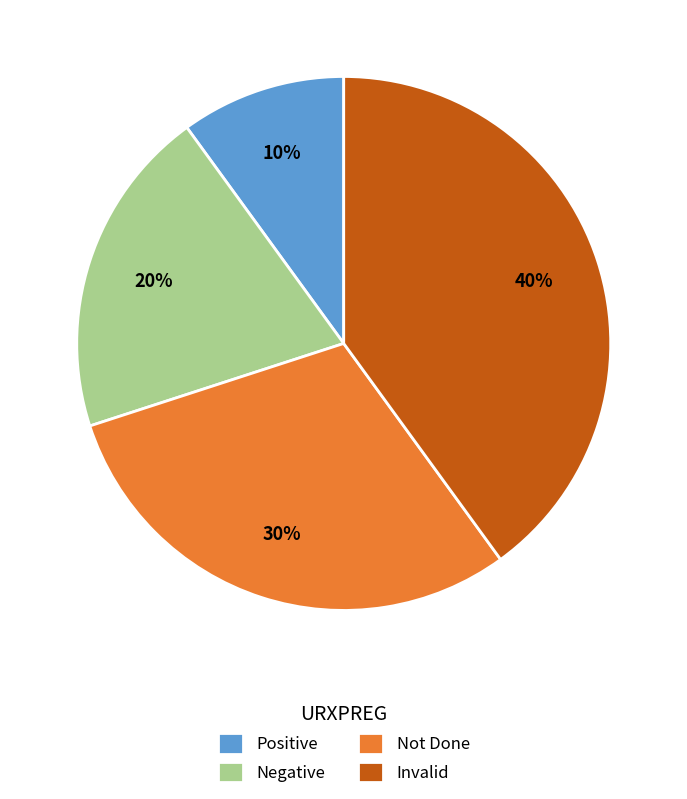

To the nearest percent, what is the average slice percentage?

25%